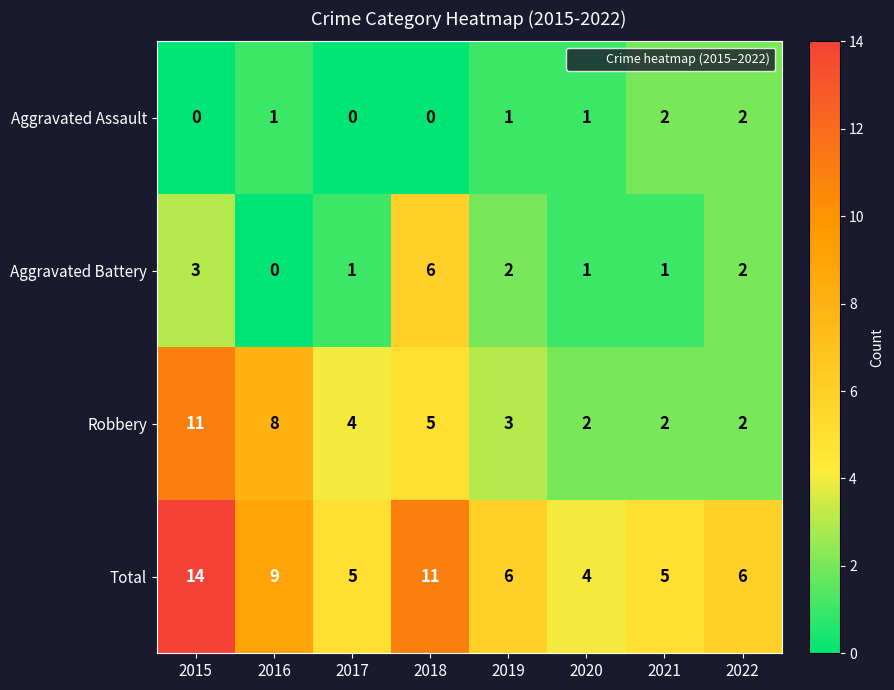

At which label does Aggravated Battery first exceed 2?

2015